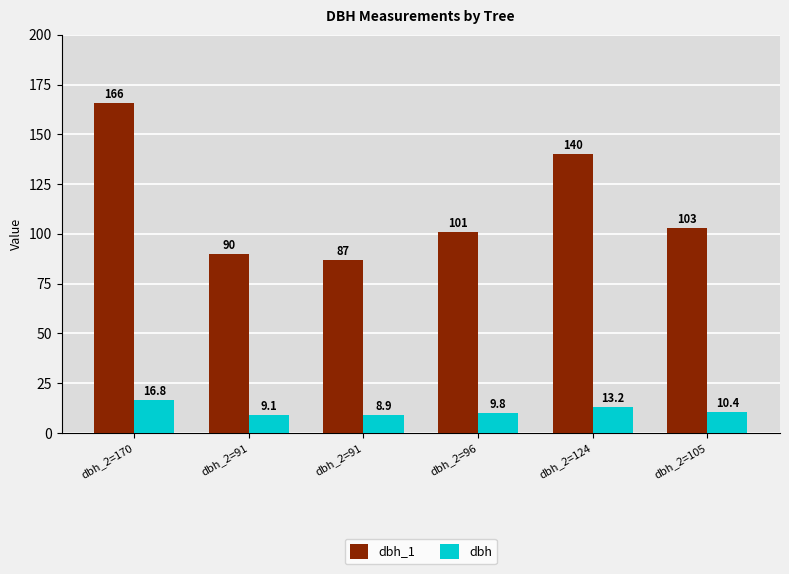

Which series has the widest spread of values?

dbh_1